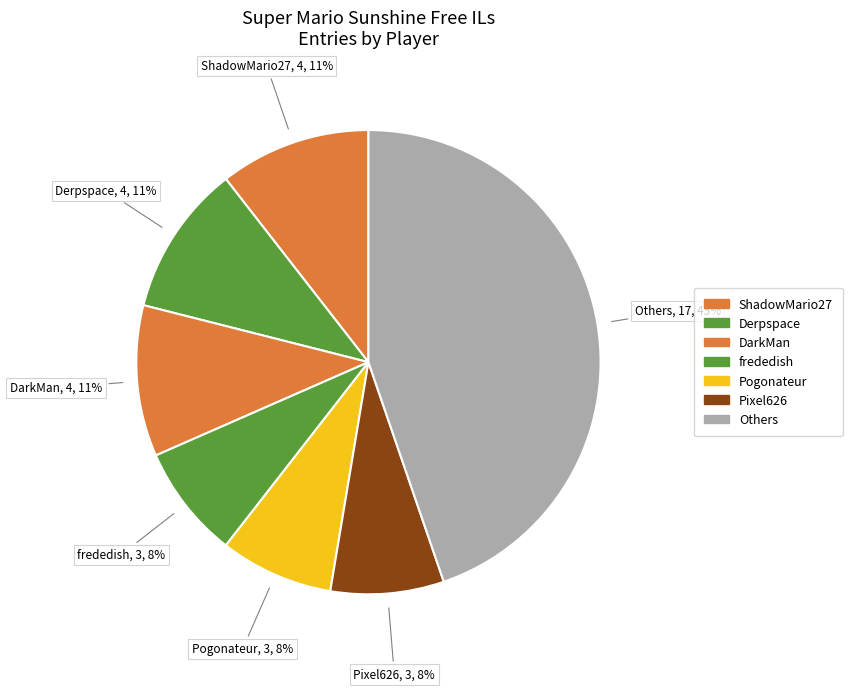

How many segments does this pie chart have?

7